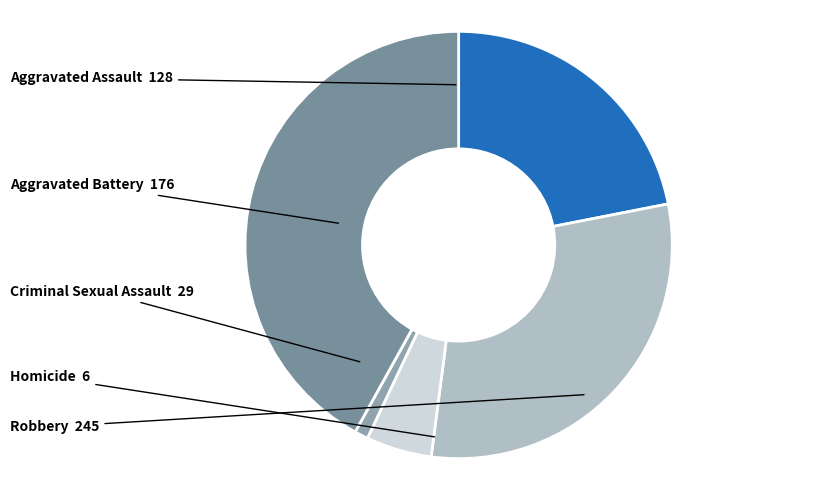

To the nearest percent, what is the difference between the largest and smallest slice percentages?

41%